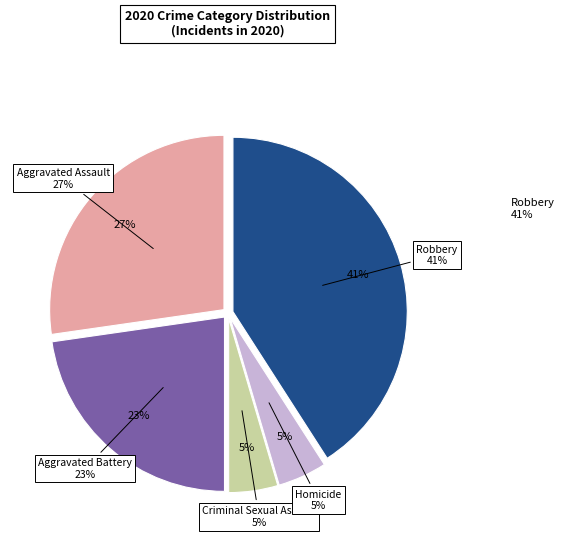

Is it true that Homicide is 1% of the pie?

False